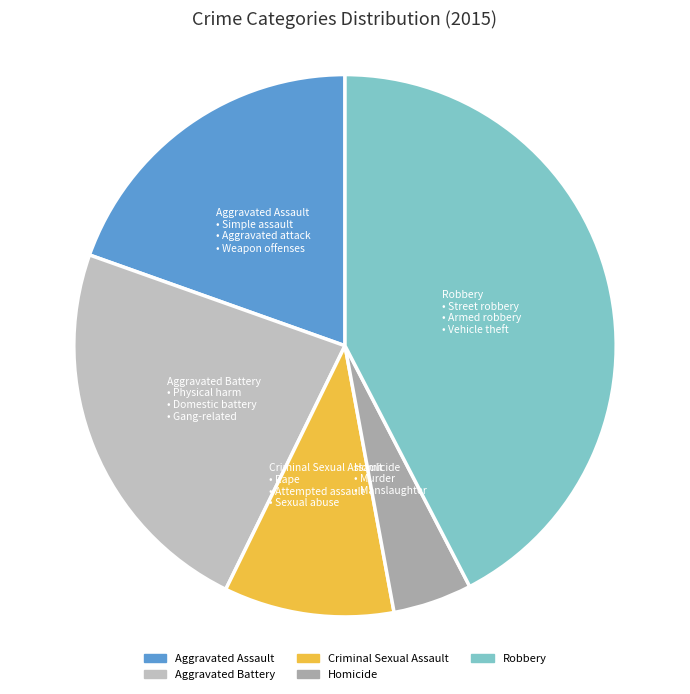

What is the ratio of the value at Robbery to the value at Aggravated Battery?

1.8